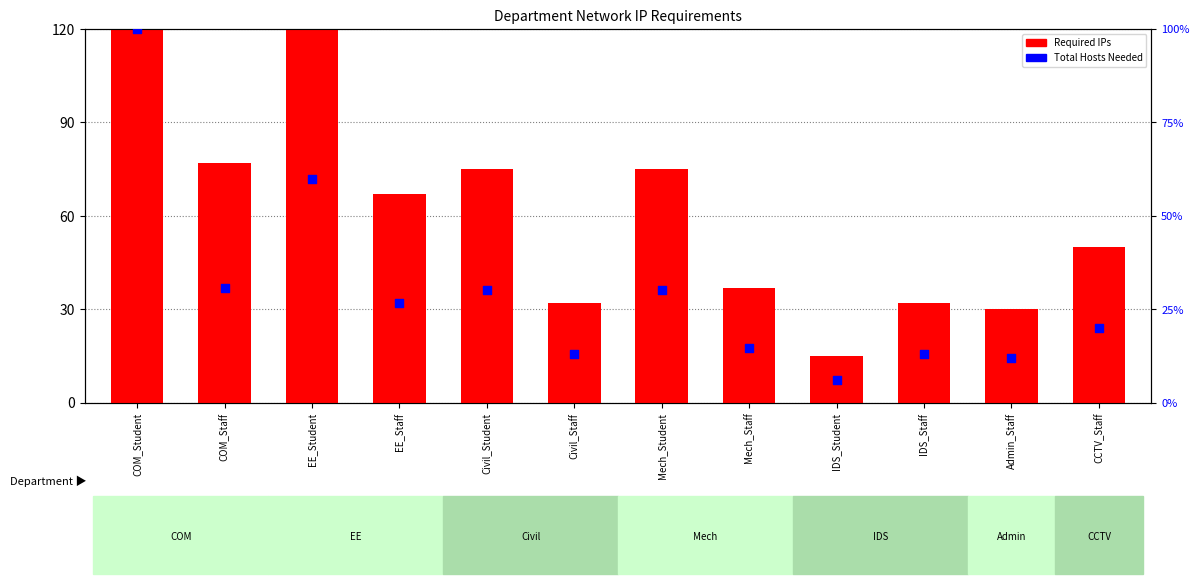

Which series has the largest total across all categories?

Required IPs